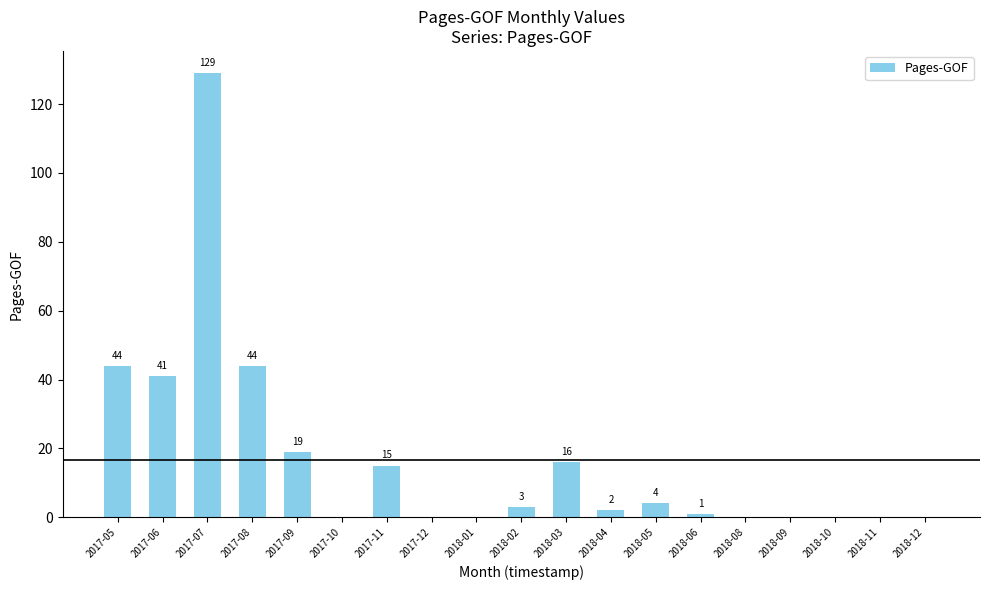

At which label does the data first exceed 2?

2017-05